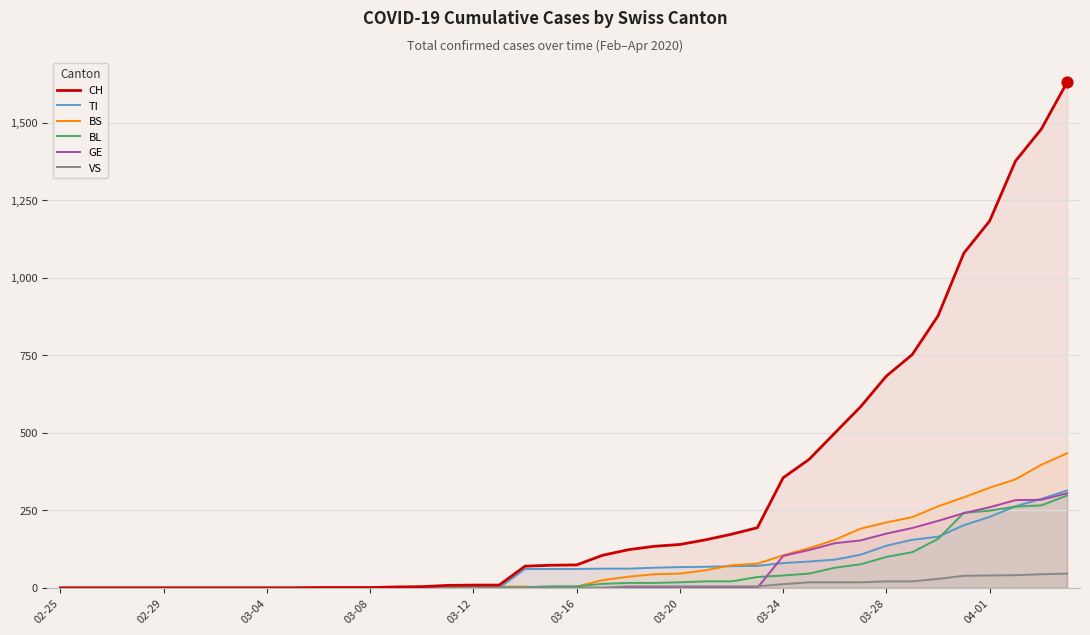

Which series contains the highest Y value?

CH